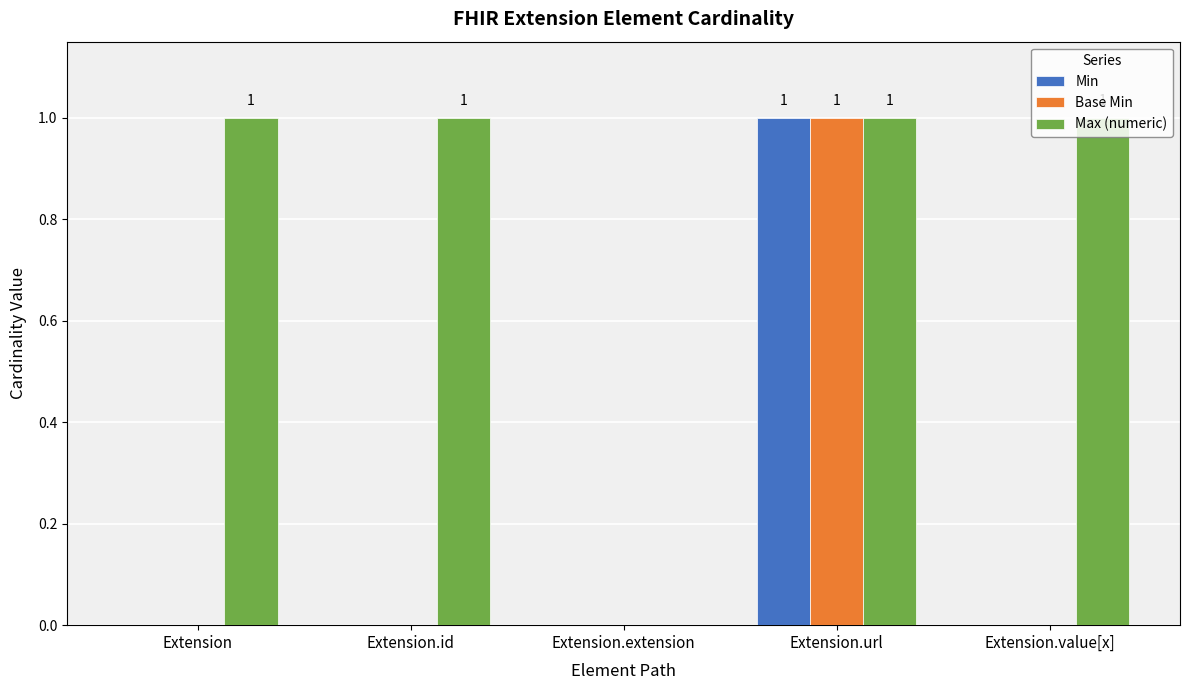

At which category is the sum across all series the highest?

Extension.url